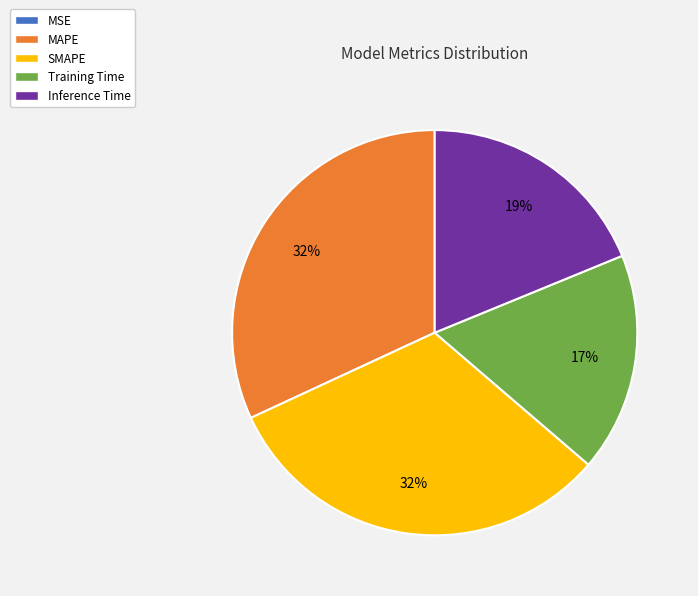

Does Training Time account for over 50% of the chart?

No